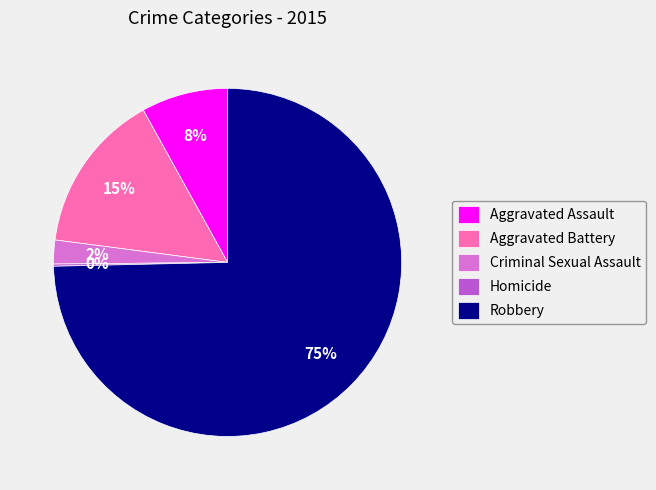

Is it true that Aggravated Battery is 21% of the pie?

False